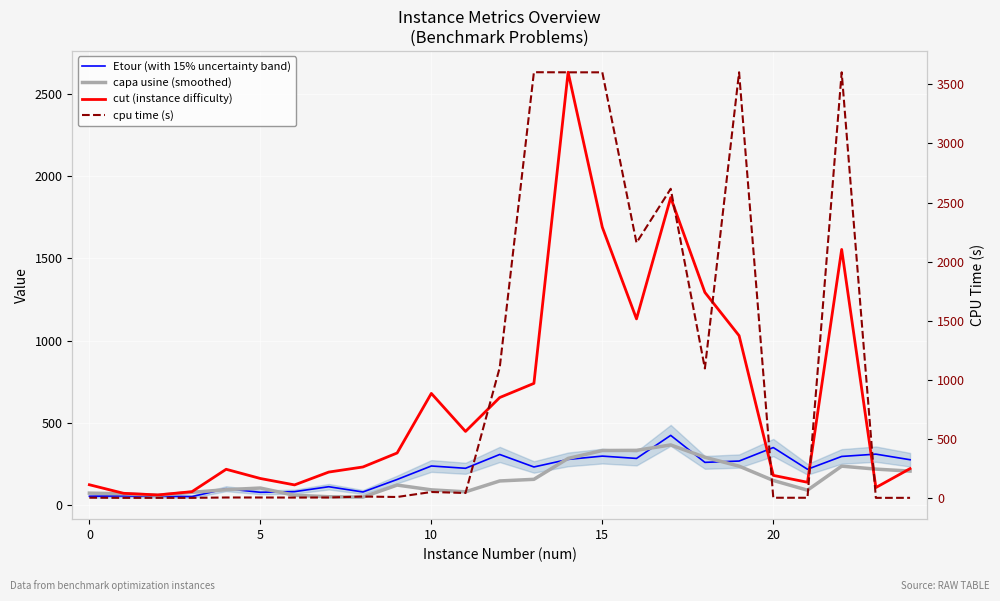

Rank the series at 5 from highest to lowest value.

cut (instance difficulty), capa usine (smoothed), Etour (with 15% uncertainty band), cpu time (s)